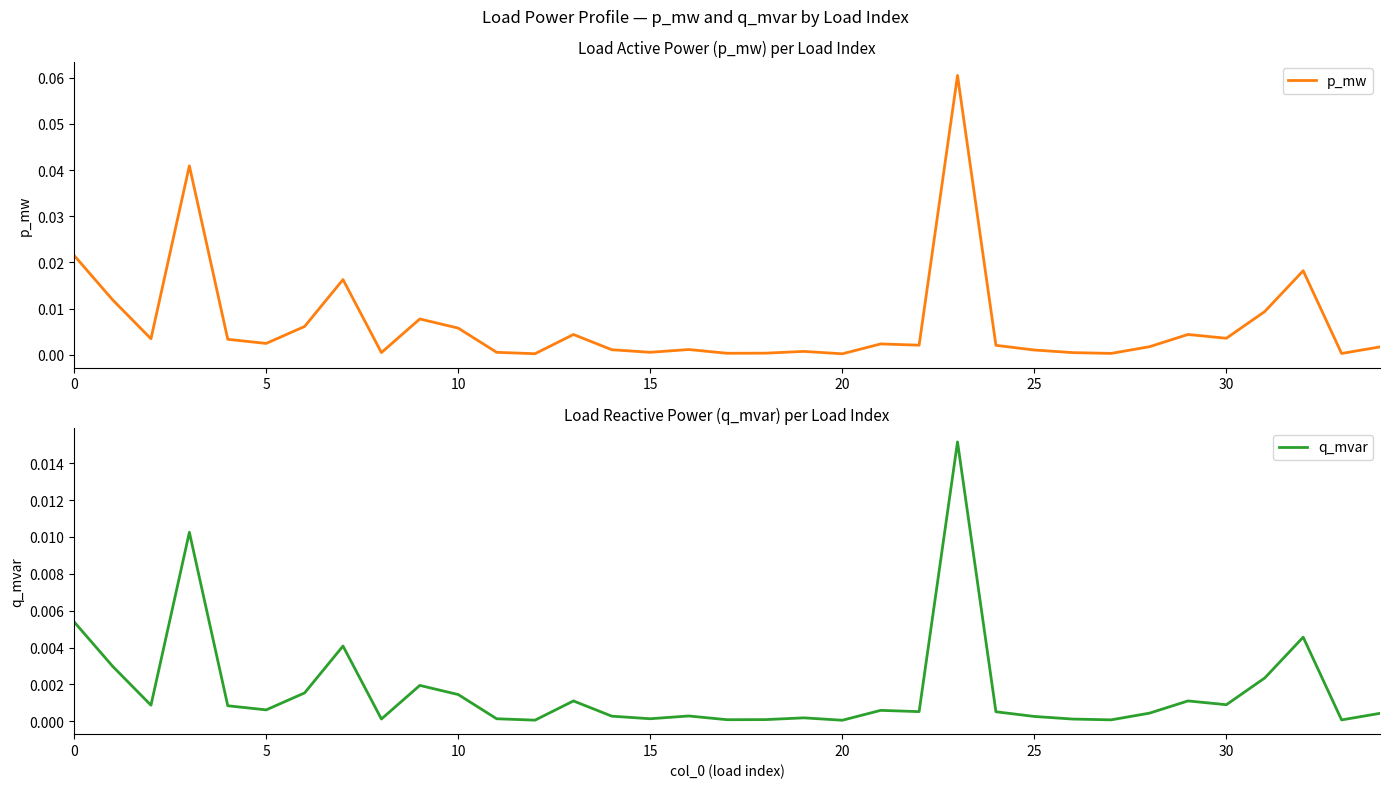

True or false: q_mvar has more than 2 interior local peaks.

True